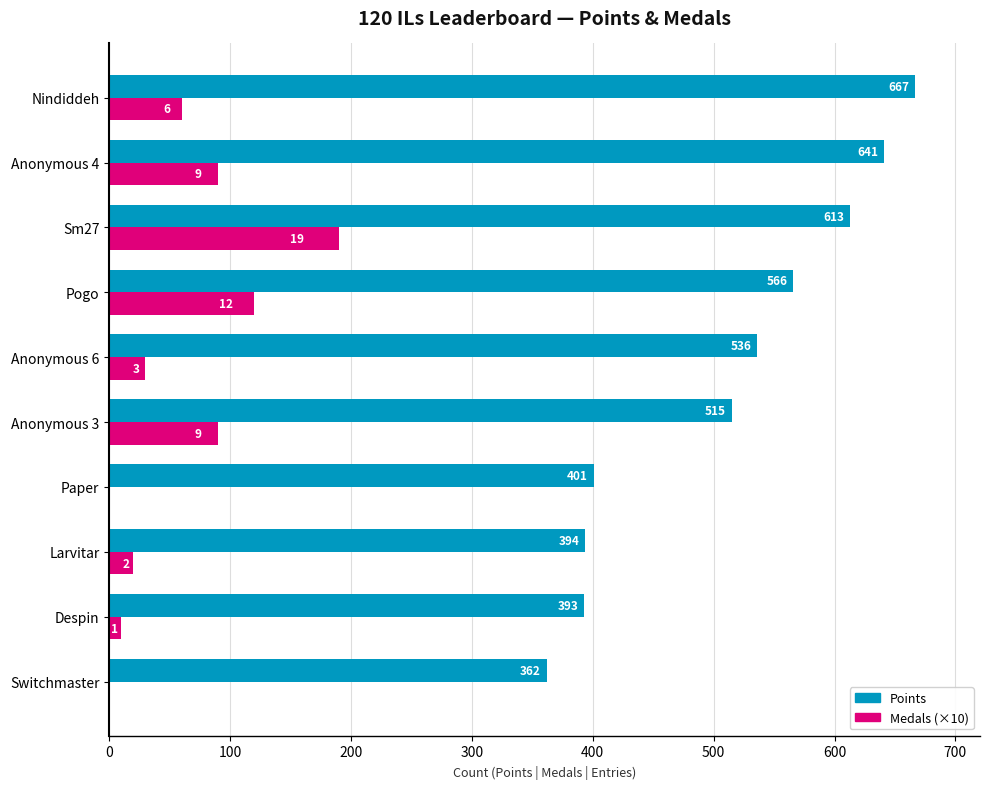

Which series has the largest total across all categories?

Points